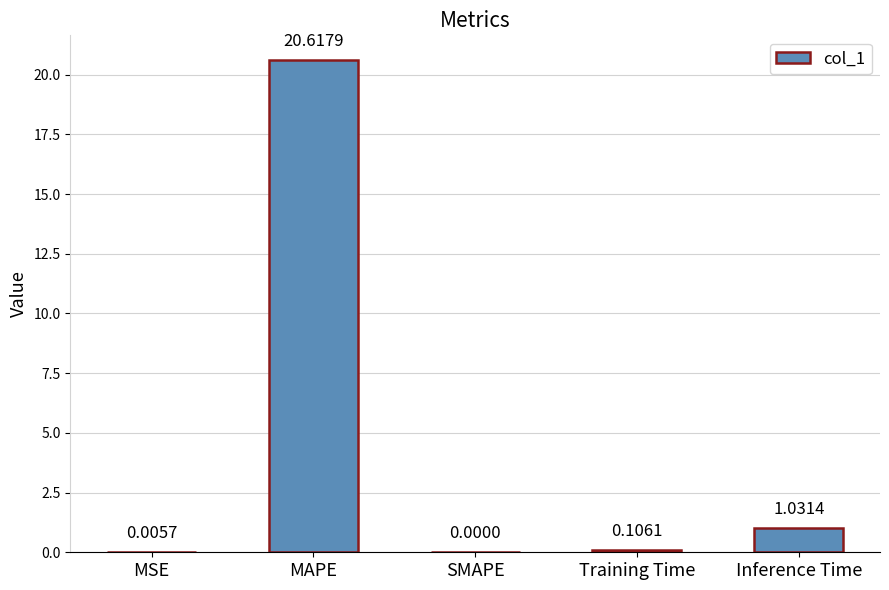

What is the sum of all values?

21.8